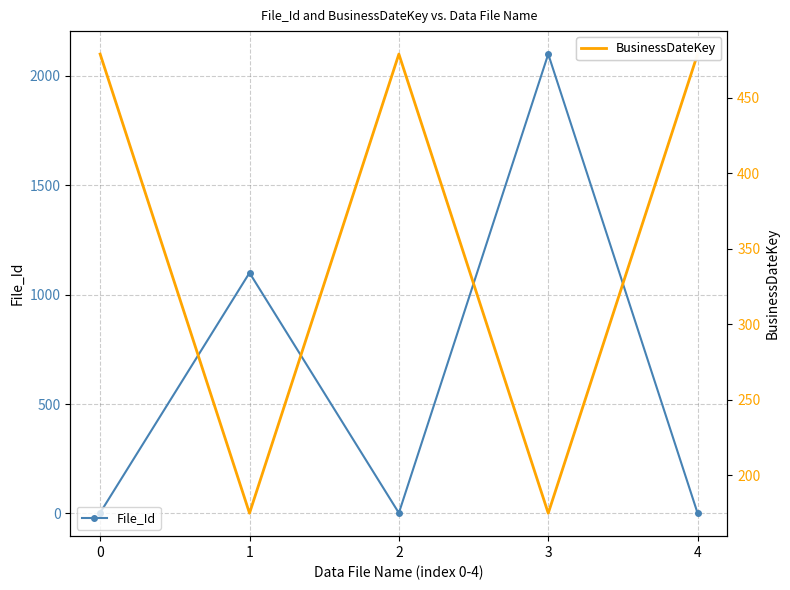

True or false: BusinessDateKey has a value of 479 at 2.

True